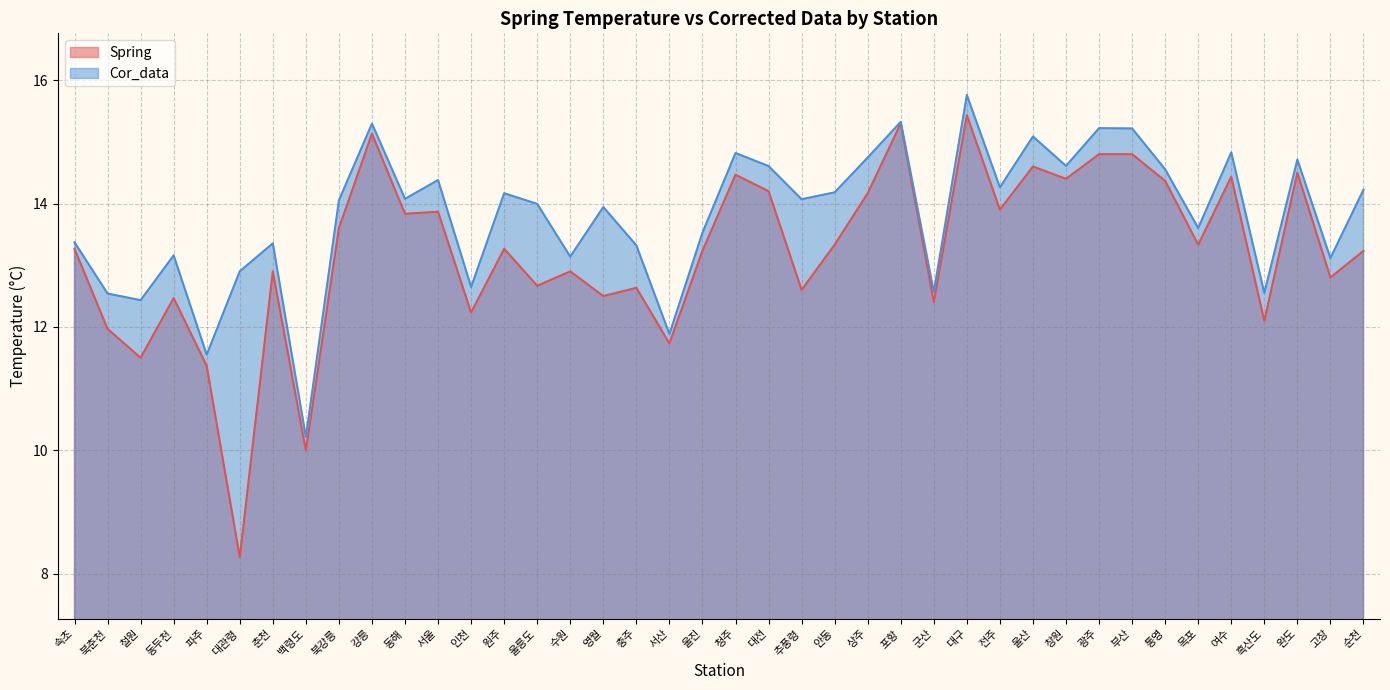

At which label does Spring first exceed 13?

속초